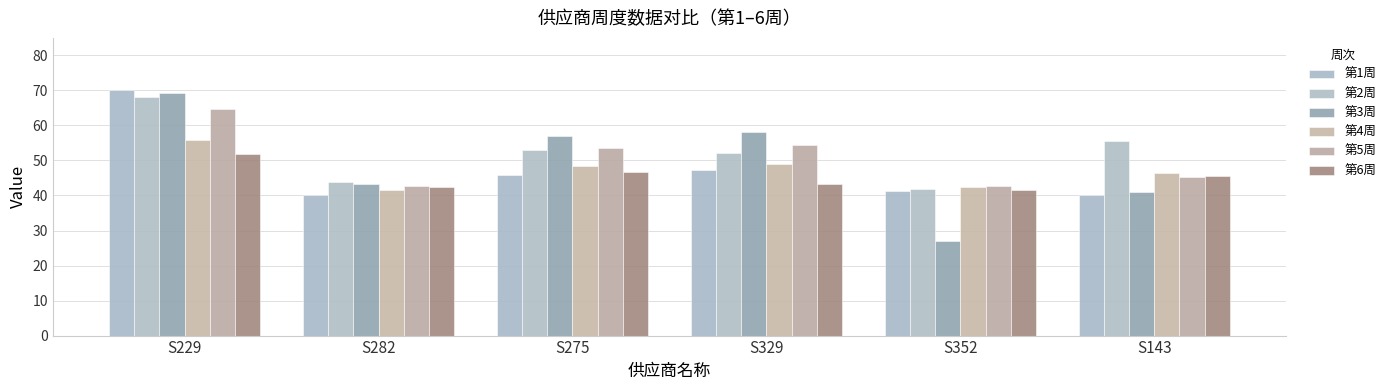

The 第3周 series shows 58.1 at S329. True or false?

True